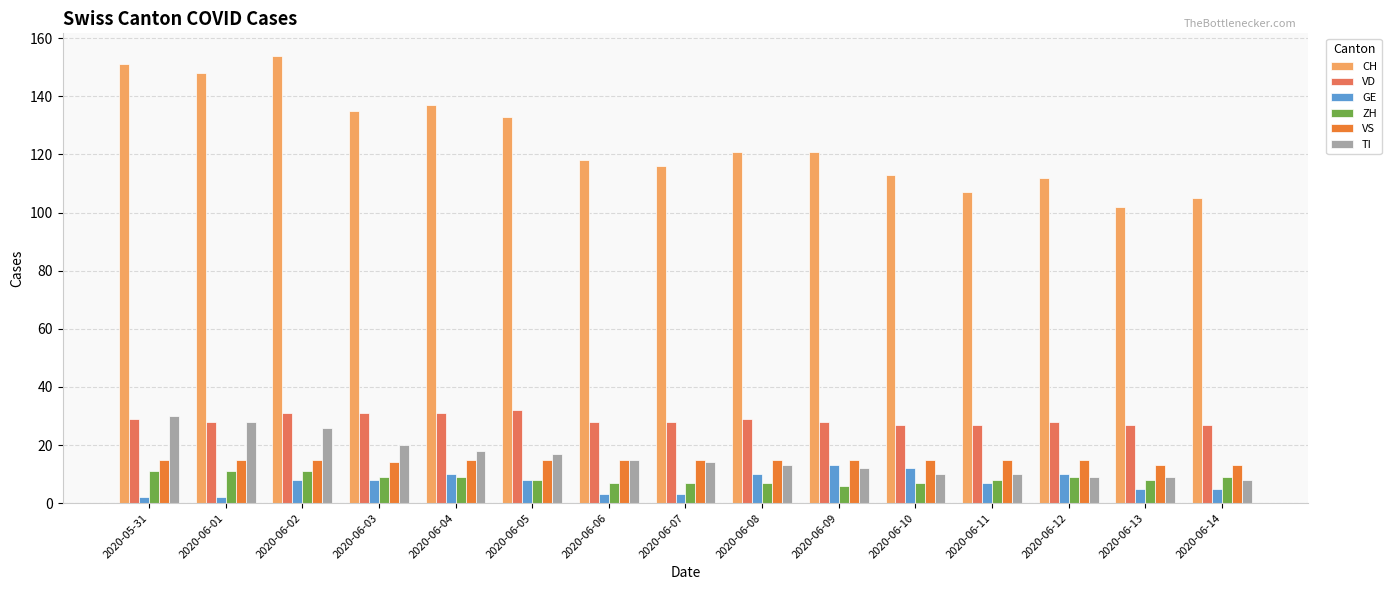

Which series has the widest spread of values?

CH